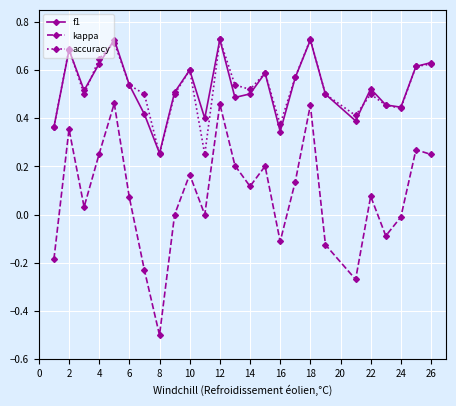

Which series has the widest spread of values?

kappa